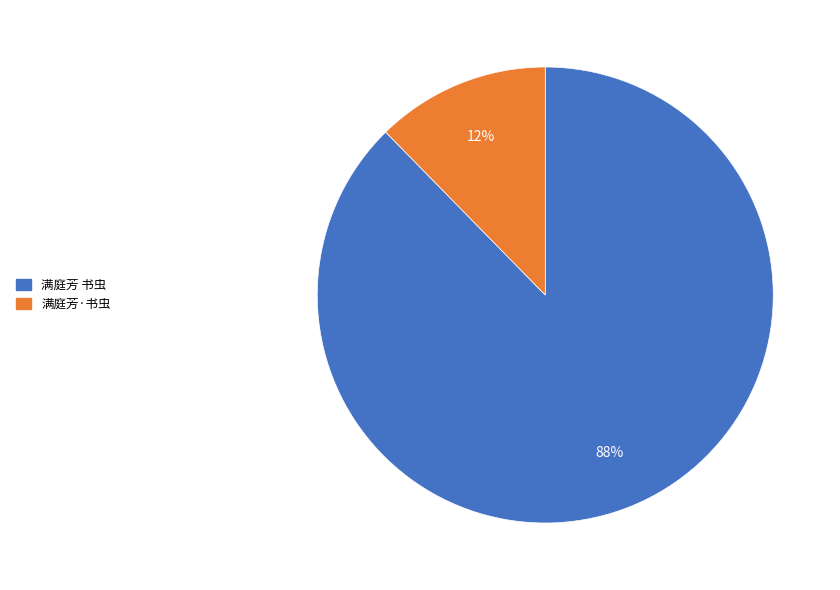

The 满庭芳 书虫 slice represents 88% of the pie. True or false?

True